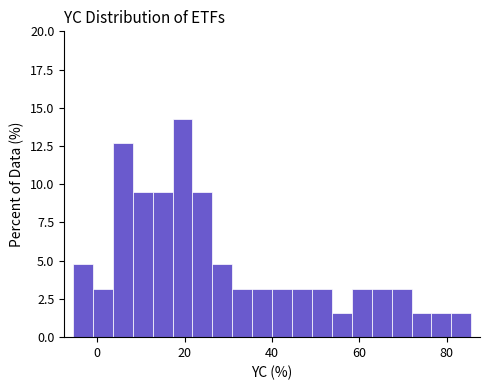

Around what value on the x-axis is the tallest bar? Give the approximate position of its centre, as read against the axis.

20